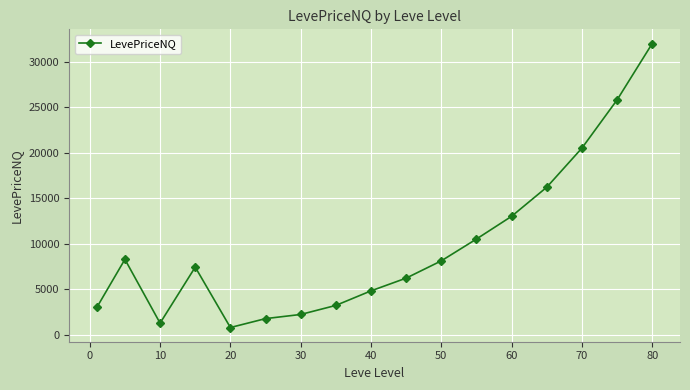

How many values exceed 7410?

9